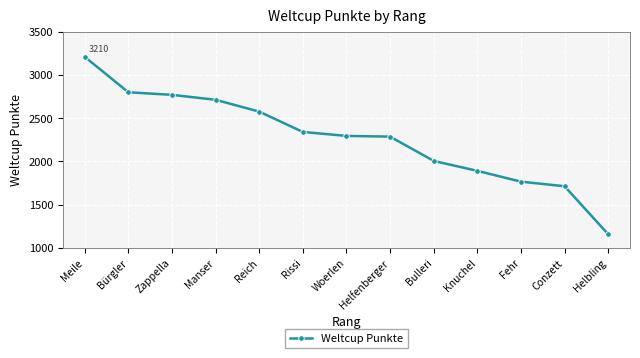

How many values are below 2295?

6